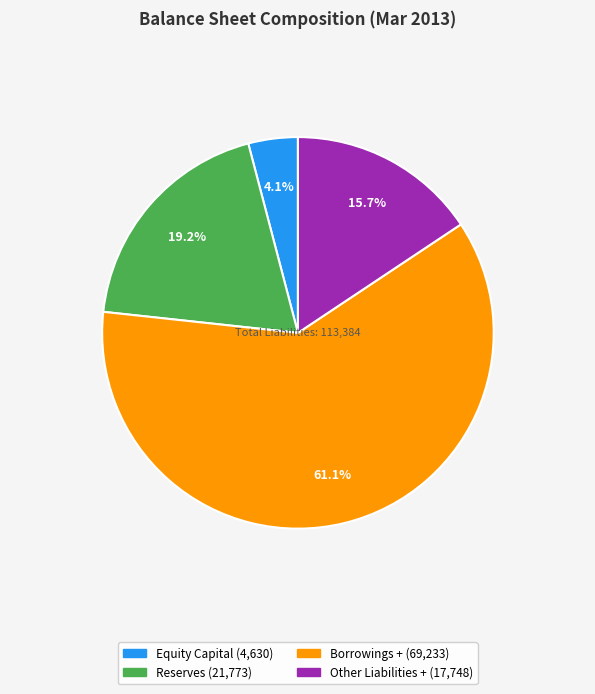

Is the sum of Borrowings + and Reserves greater than half?

Yes